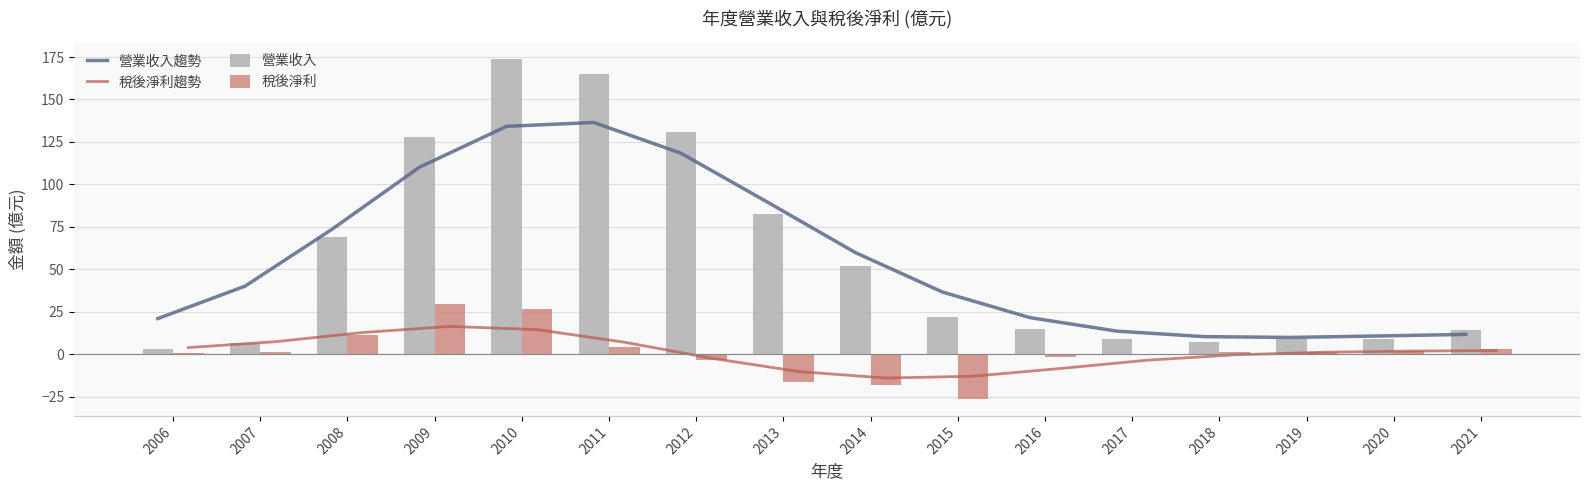

Where does the 稅後淨利 series first go above 1?

2007